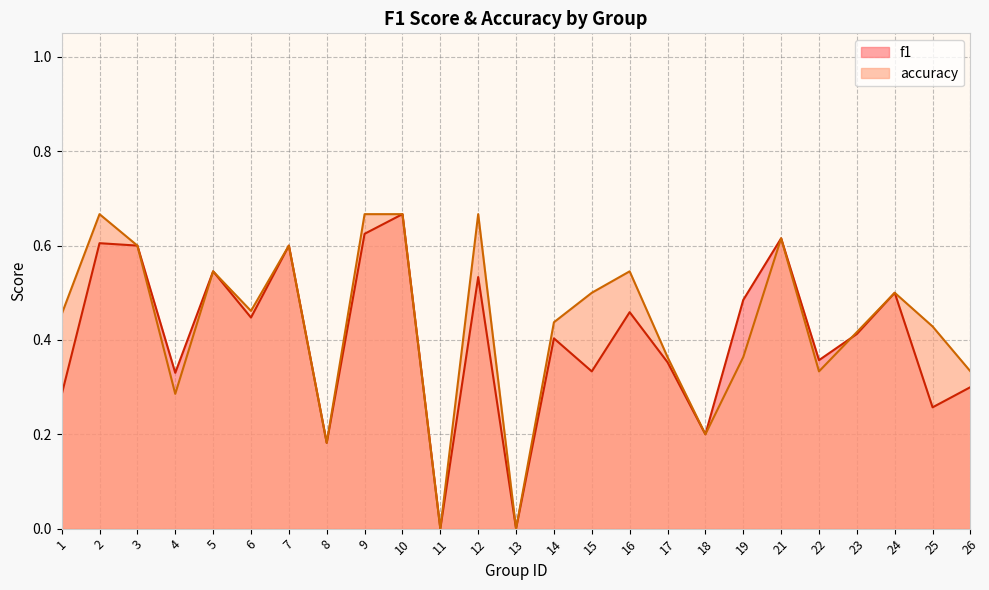

Reading left to right, extract all data points from this chart.

f1: 0.3	0.6	0.6	0.3	0.5	0.4	0.6	0.2	0.6	0.7	0.0	0.5	0.0	0.4	0.3	0.5	0.4	0.2	0.5	0.6	0.4	0.4	0.5	0.3	0.3
accuracy: 0.5	0.7	0.6	0.3	0.5	0.5	0.6	0.2	0.7	0.7	0.0	0.7	0.0	0.4	0.5	0.5	0.4	0.2	0.4	0.6	0.3	0.4	0.5	0.4	0.3